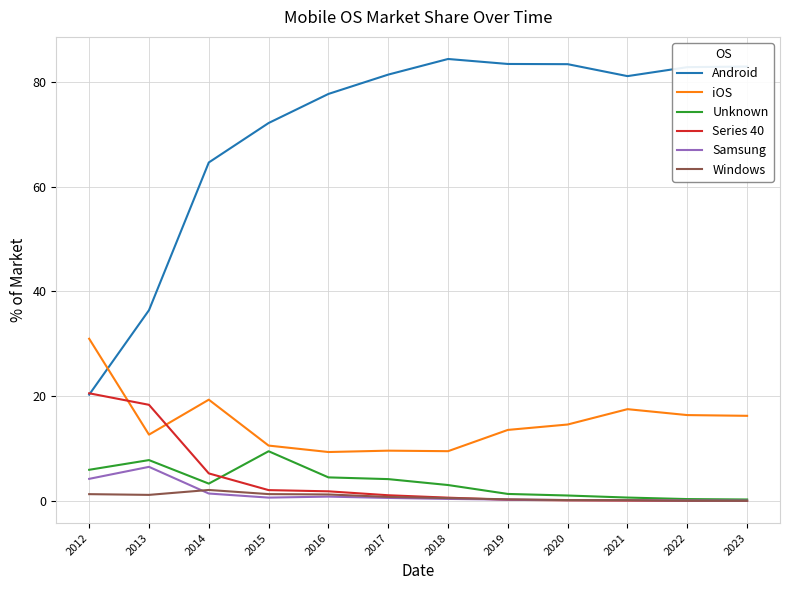

Which series has the largest total across all categories?

Android